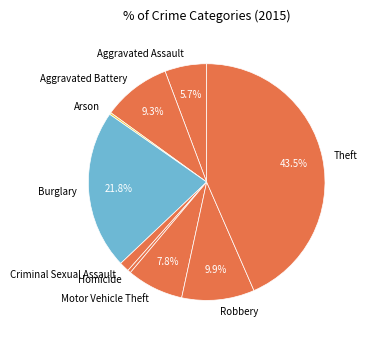

Approximately how many times larger is the value at Robbery compared to Homicide?

22.5